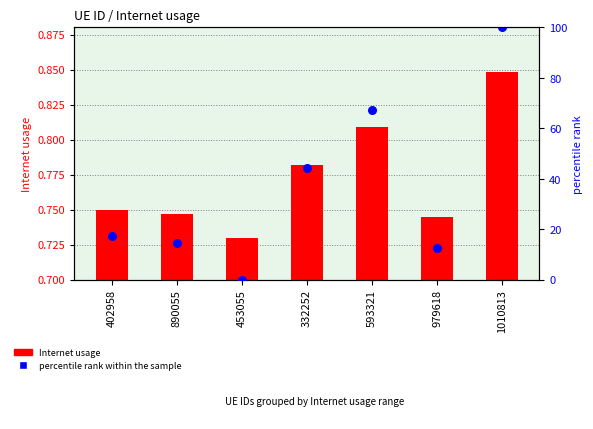

Is the value of percentile rank within the sample at 332252 greater than the value of Internet usage at 453055?

Yes